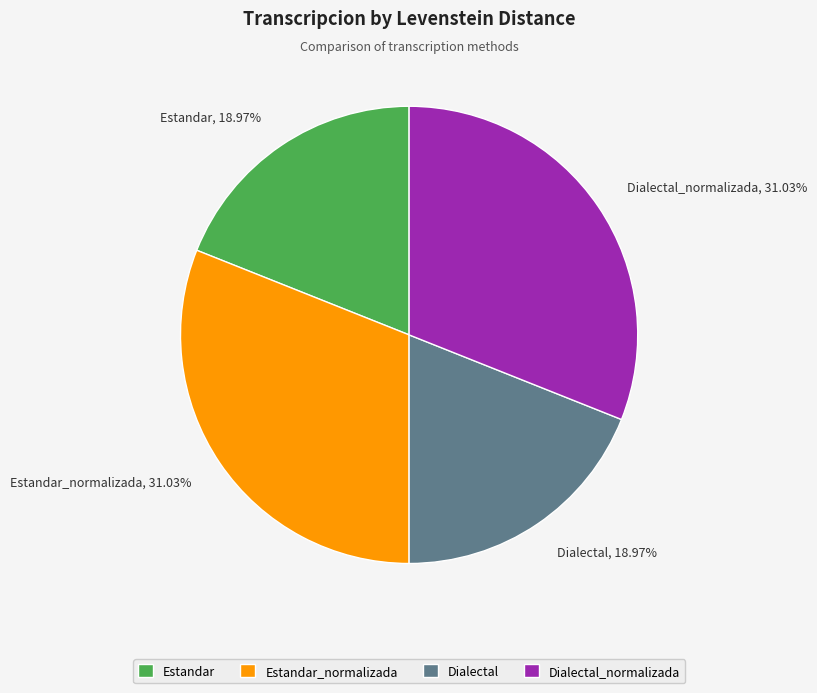

Between Estandar and Dialectal_normalizada, which is larger?

Dialectal_normalizada